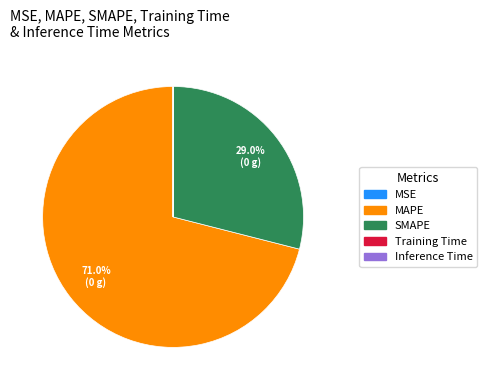

To the nearest percent, what is the average slice percentage?

20%